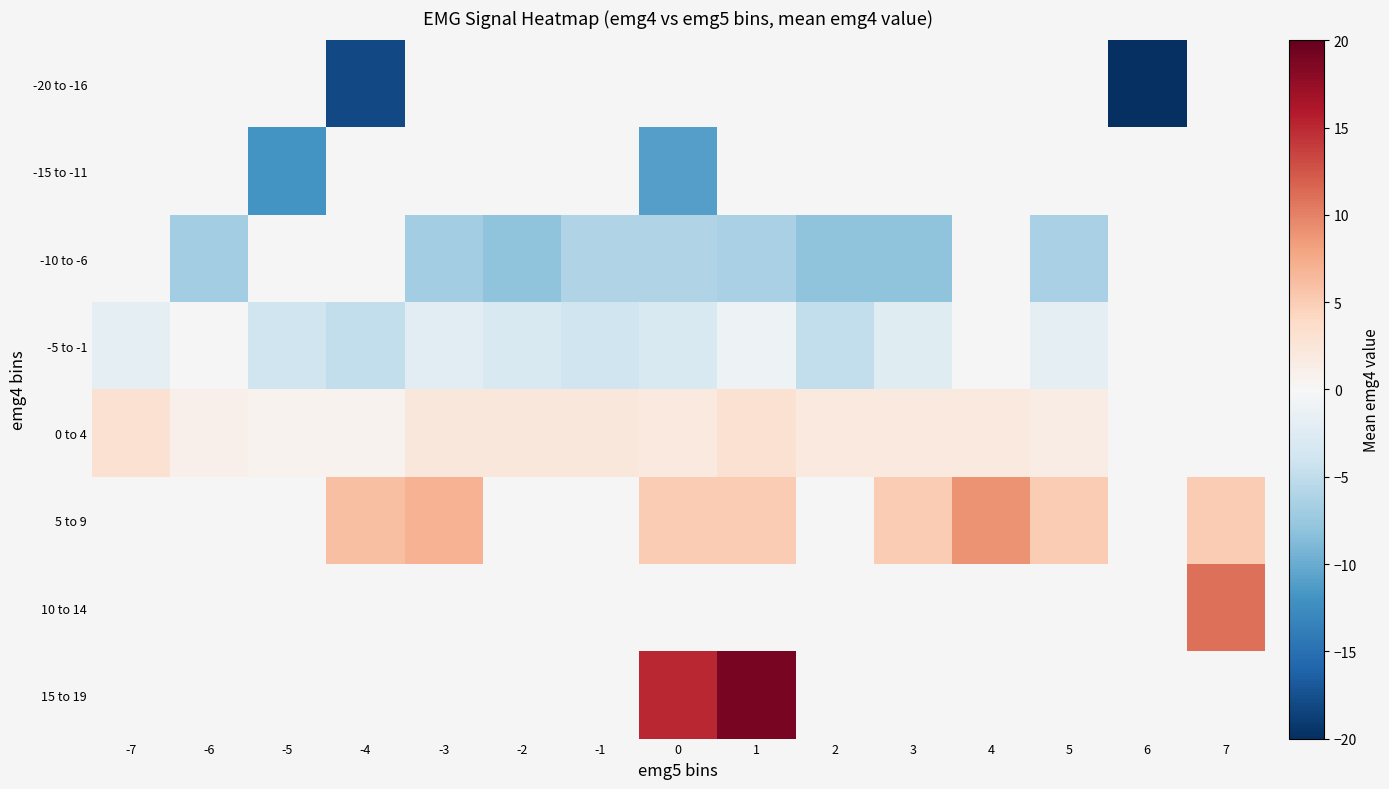

What is the approximate value of 0 to 4 at -7?

3.0